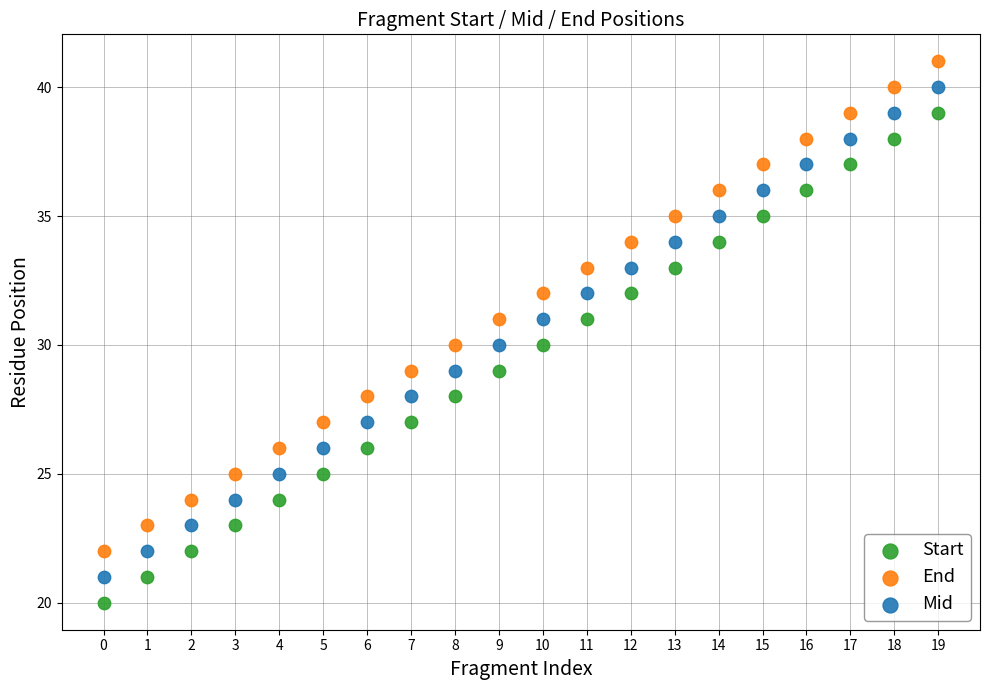

Across all data points, what is the range of Y values (max minus min)?

21